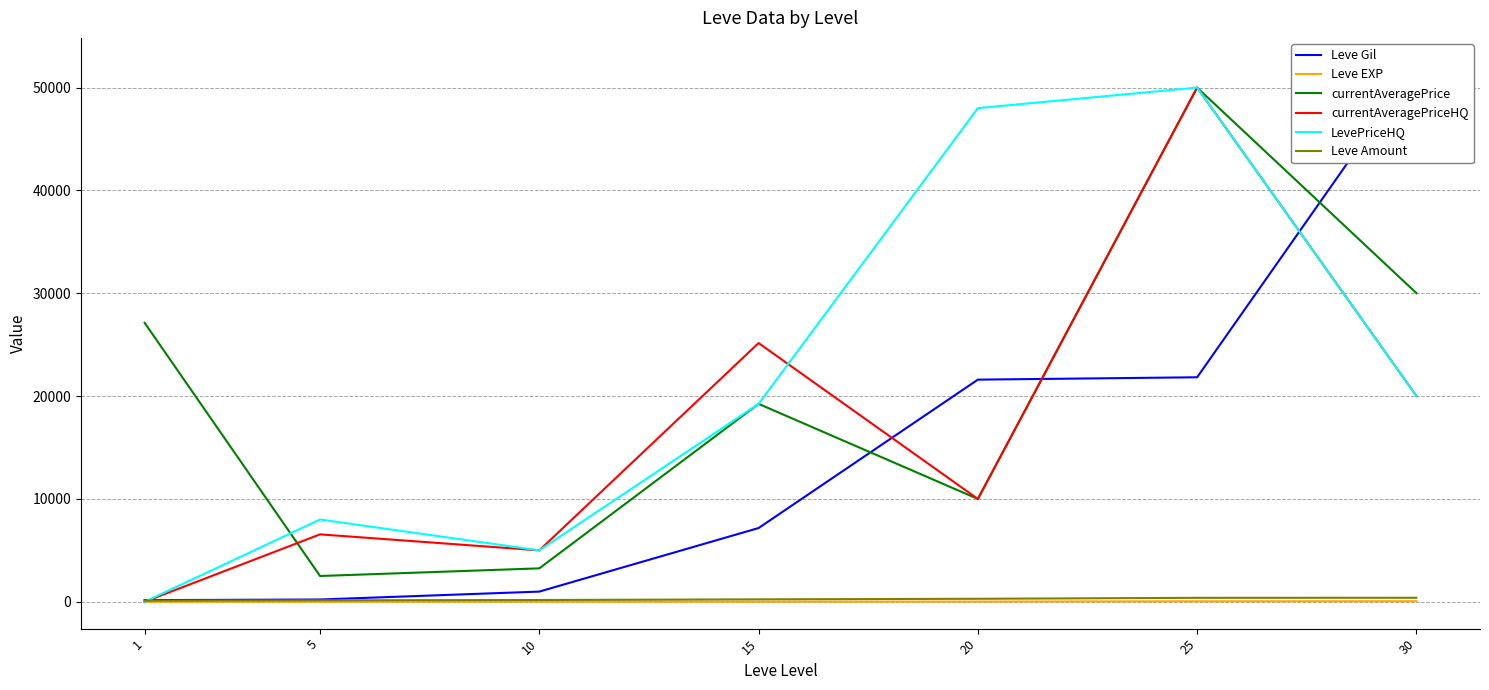

What is the difference between the second highest and minimum values in the Leve EXP series?

46